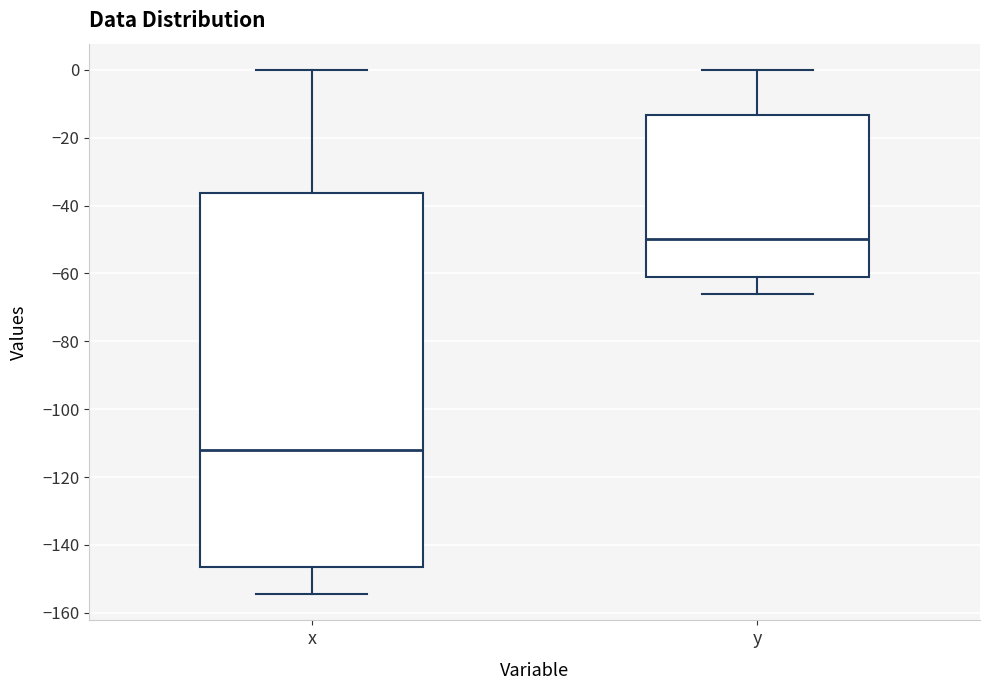

Reading left to right, transcribe this box plot: for each box, give where its median line is, the range the box spans, and where its two whiskers end, as read against the y-axis. The values are not printed on the chart, so give them approximately, as read against the axis.

x: median -112, box -146 to -36, whiskers -154 to 0
y: median -50, box -62 to -14, whiskers -66 to 0